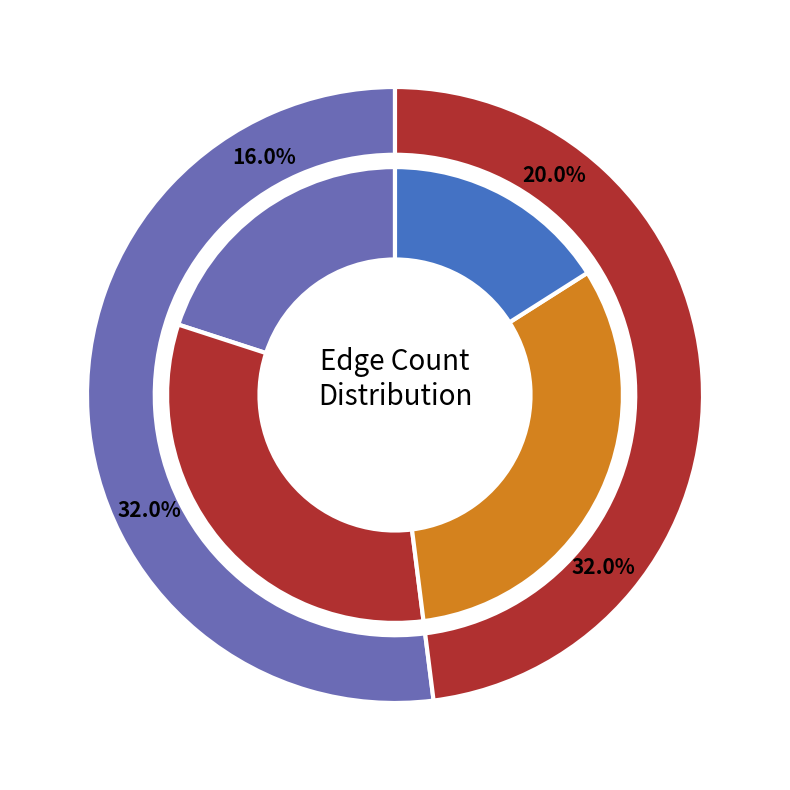

Does any single category account for the majority?

No